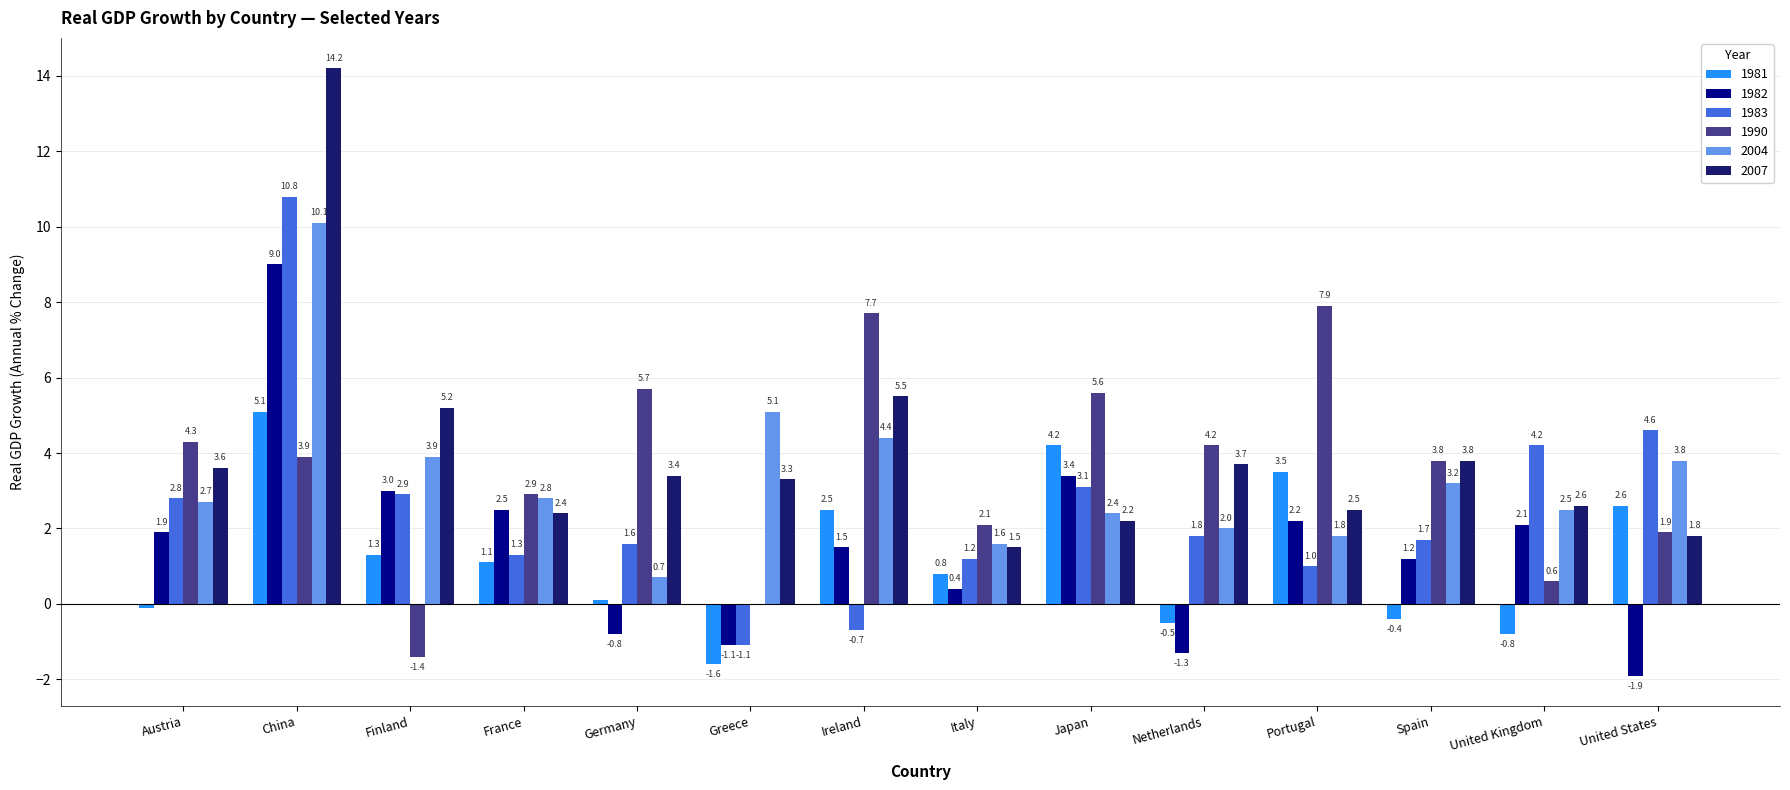

Which category has the highest value in the 1983 series?

China